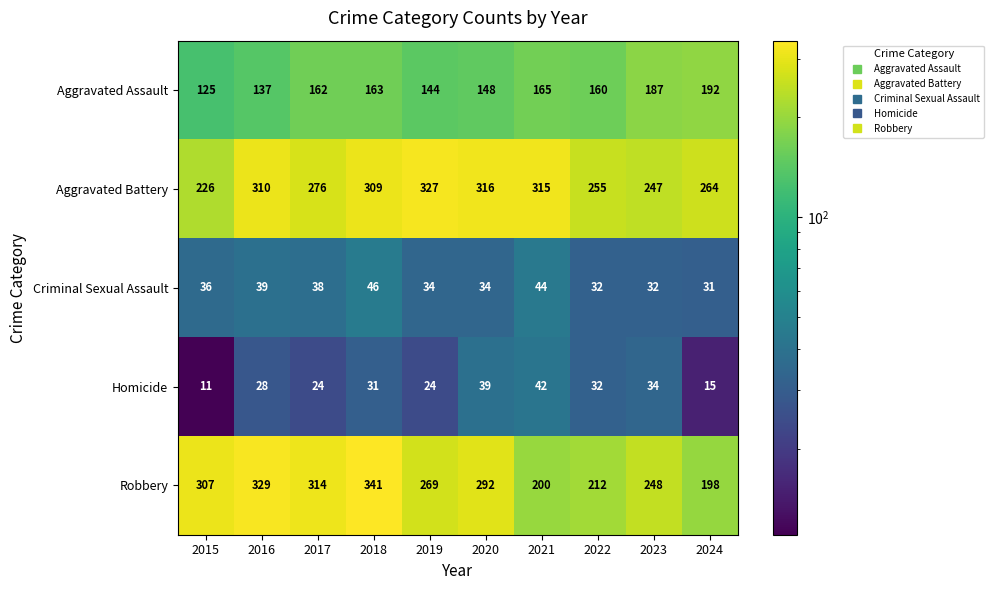

What is the difference between the maximum and minimum values in the Homicide series?

31